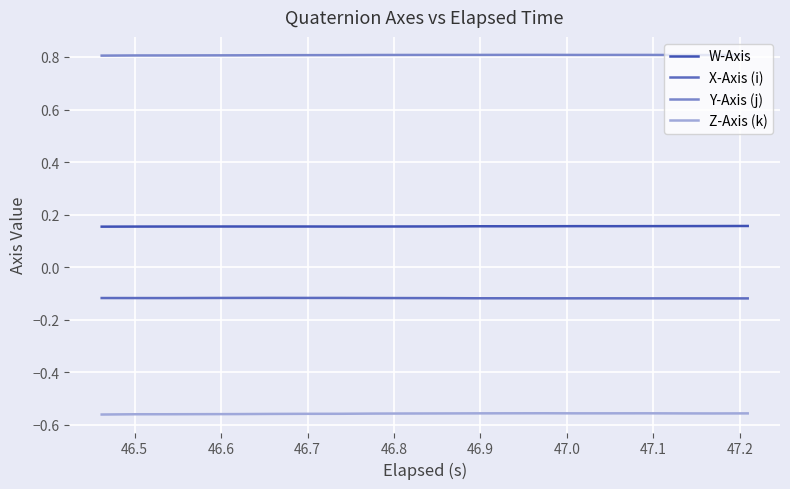

Which series has the largest total across all categories?

Y-Axis (j)